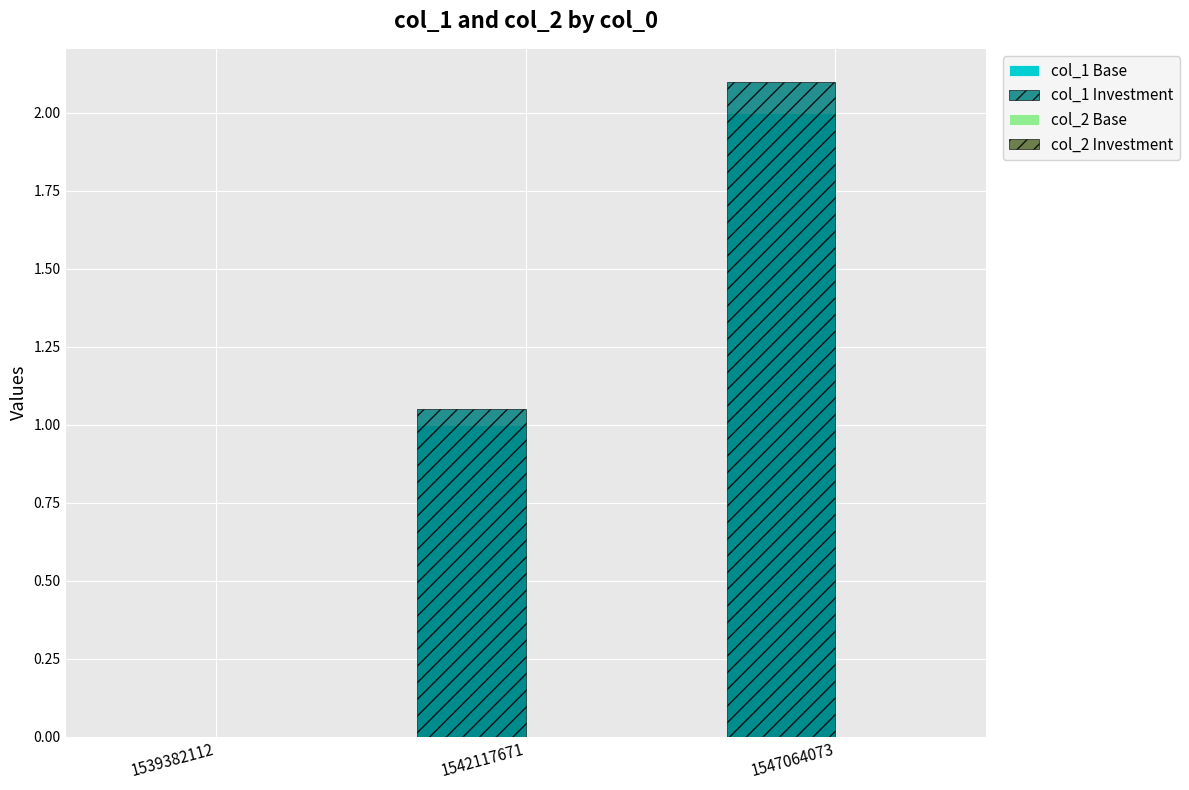

Where does the col_1 Base series first go above 1?

1547064073